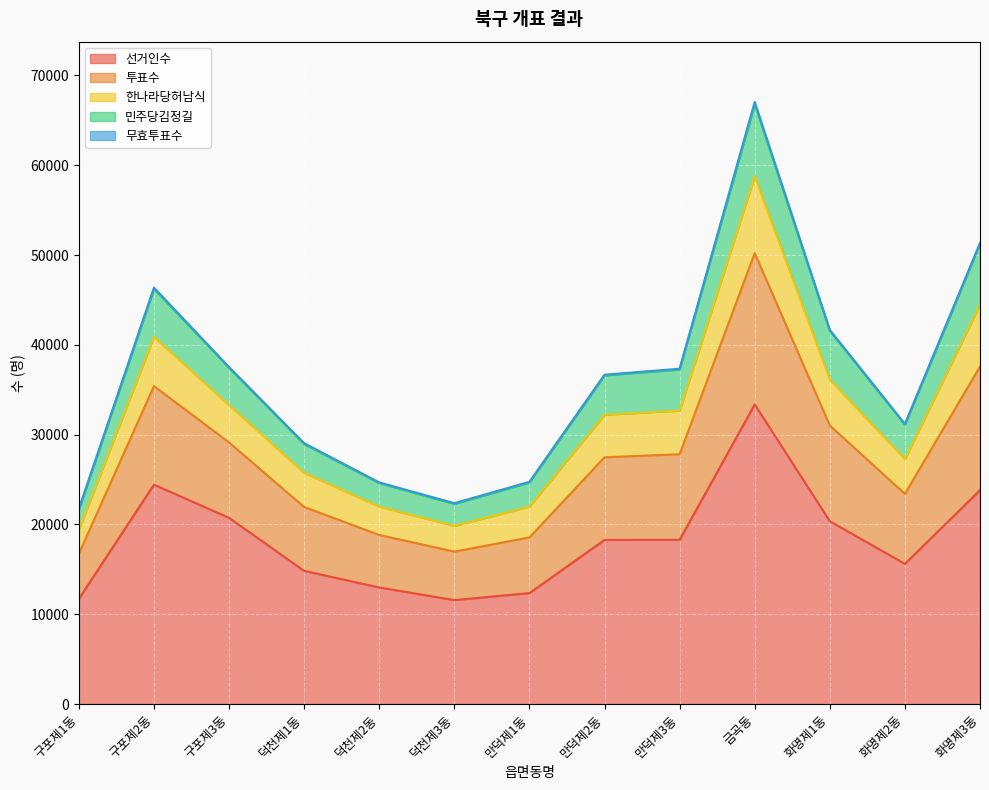

How many values in the 선거인수 series exceed 18276?

6